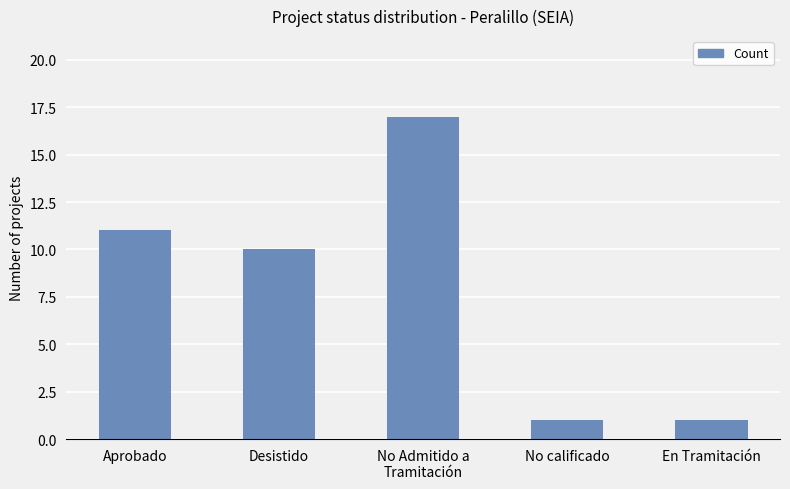

How many distinct data groups are displayed?

1